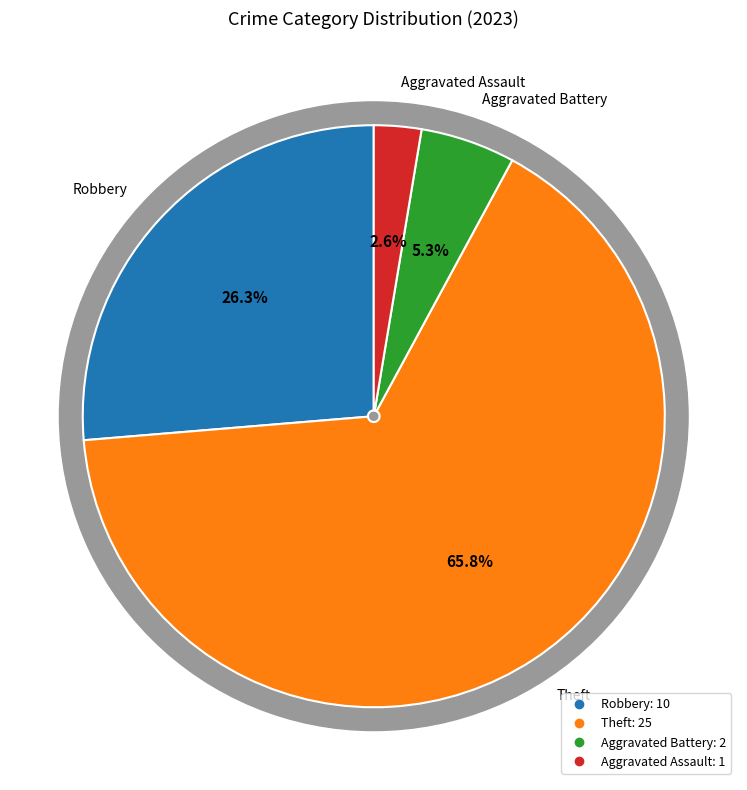

Combined, do Aggravated Battery and Robbery account for over 50%?

No